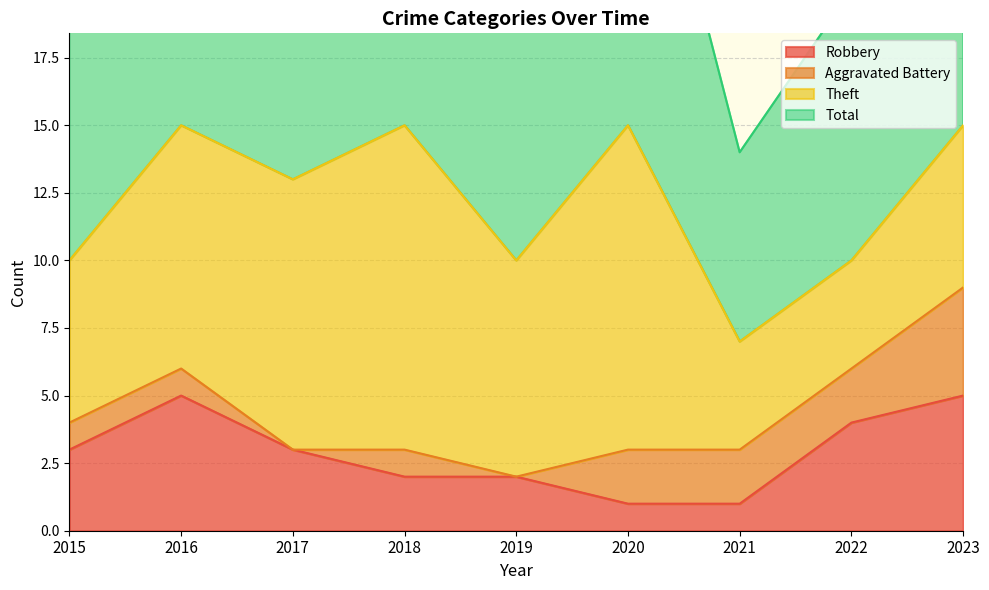

The value of Robbery at 2015 is 3. True or false?

True